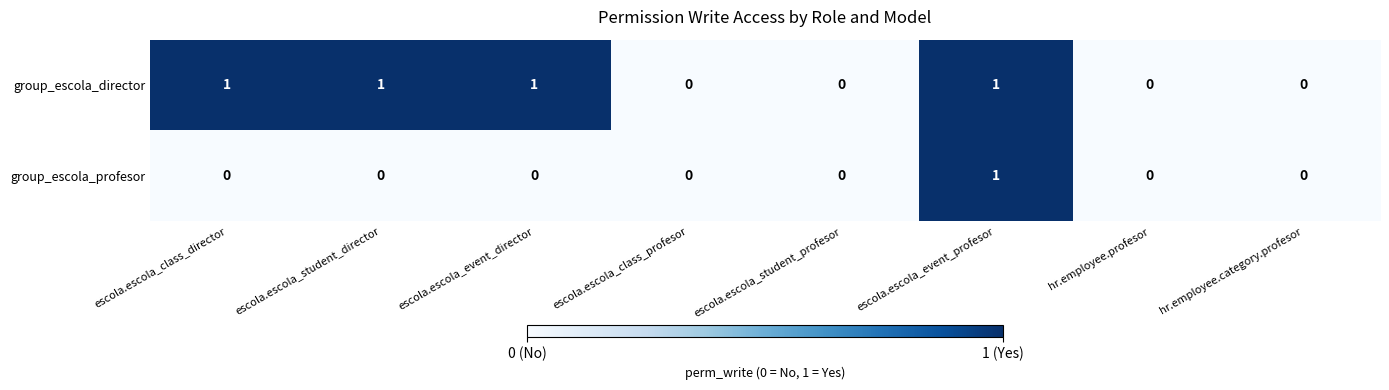

How many values in group_escola_profesor are above zero?

1